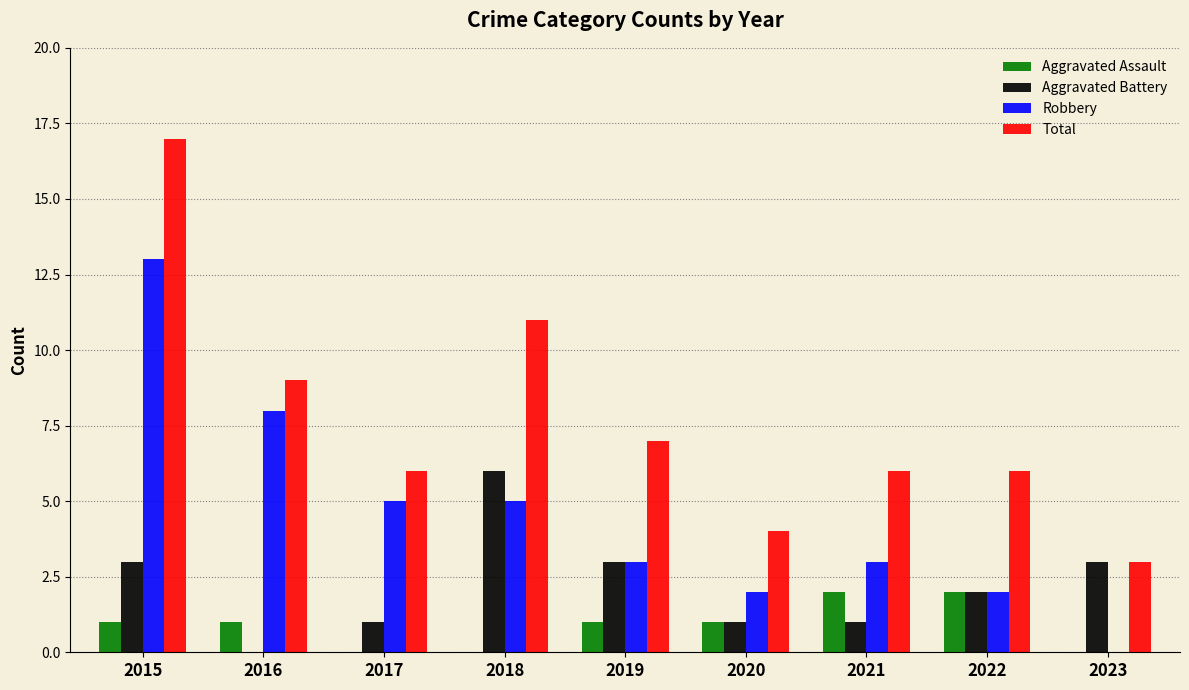

What is the sum of the Aggravated Battery values at 2023 and 2019?

6